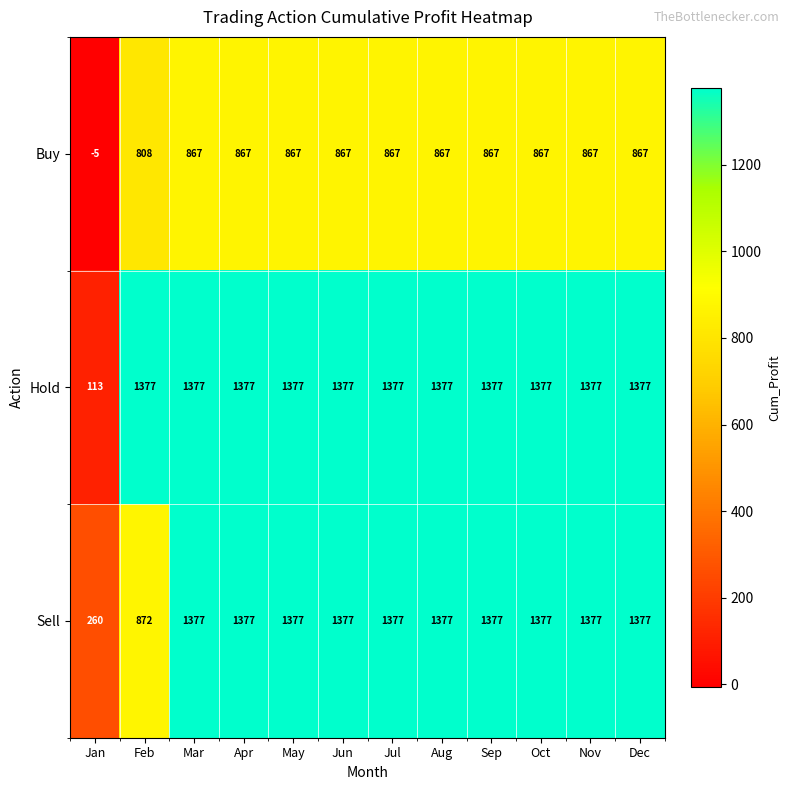

What value does the Hold series have at Oct, to the nearest 100?

1400